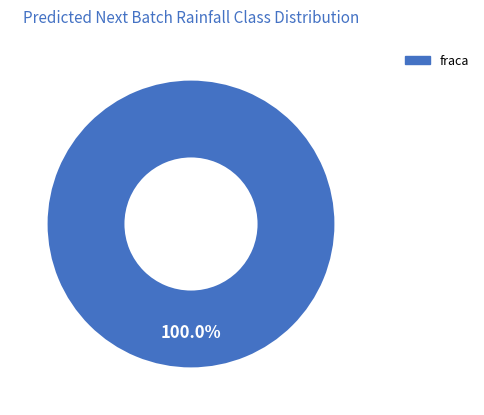

Rank the categories by value from lowest to highest.

fraca